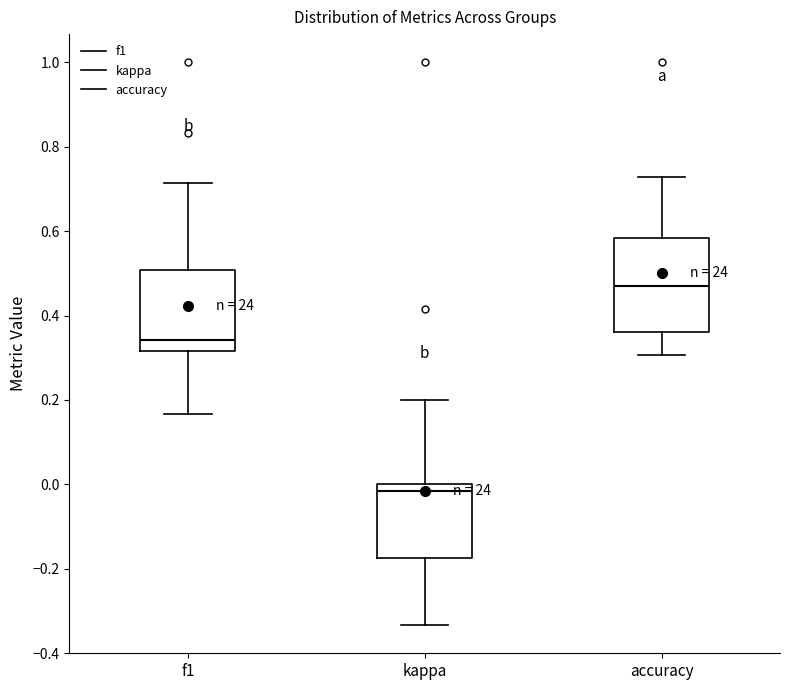

Reading left to right, transcribe this box plot: for each box, give where its median line is, the range the box spans, and where its two whiskers end, as read against the y-axis. The values are not printed on the chart, so give them approximately, as read against the axis.

f1: median 0.34, box 0.32 to 0.50, whiskers 0.16 to 0.72
kappa: median -0.02, box -0.18 to 0.00, whiskers -0.34 to 0.20
accuracy: median 0.46, box 0.36 to 0.58, whiskers 0.30 to 0.72